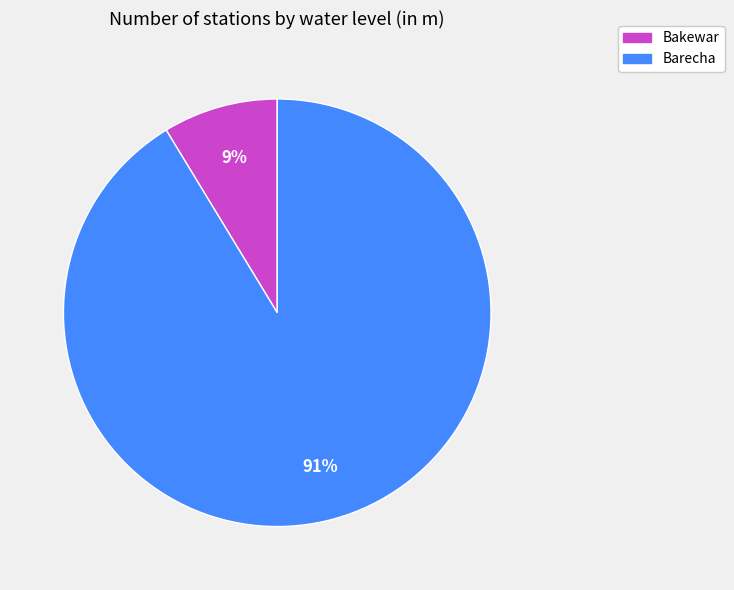

Rank the categories by value from highest to lowest.

Barecha, Bakewar